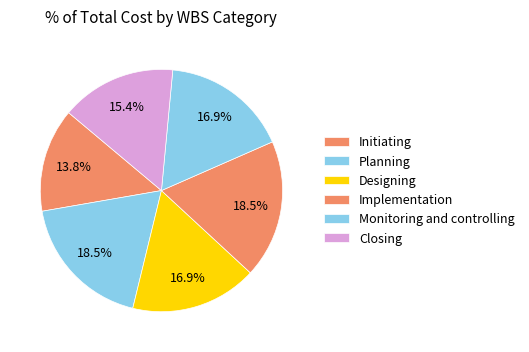

Is it true that Planning is 27% of the pie?

False